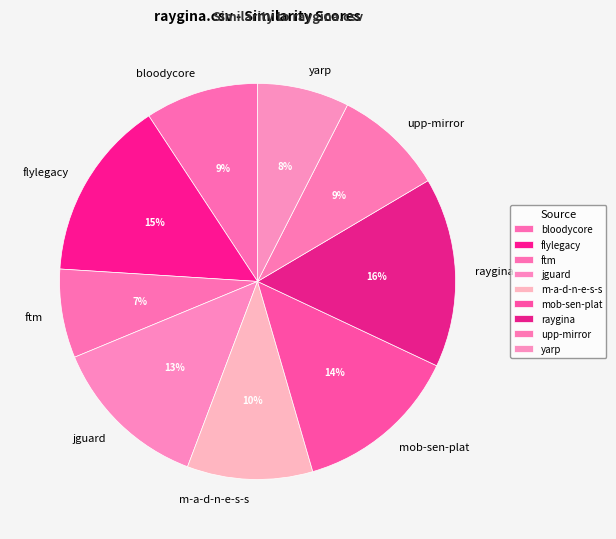

To the nearest percent, what is the average slice percentage?

11%